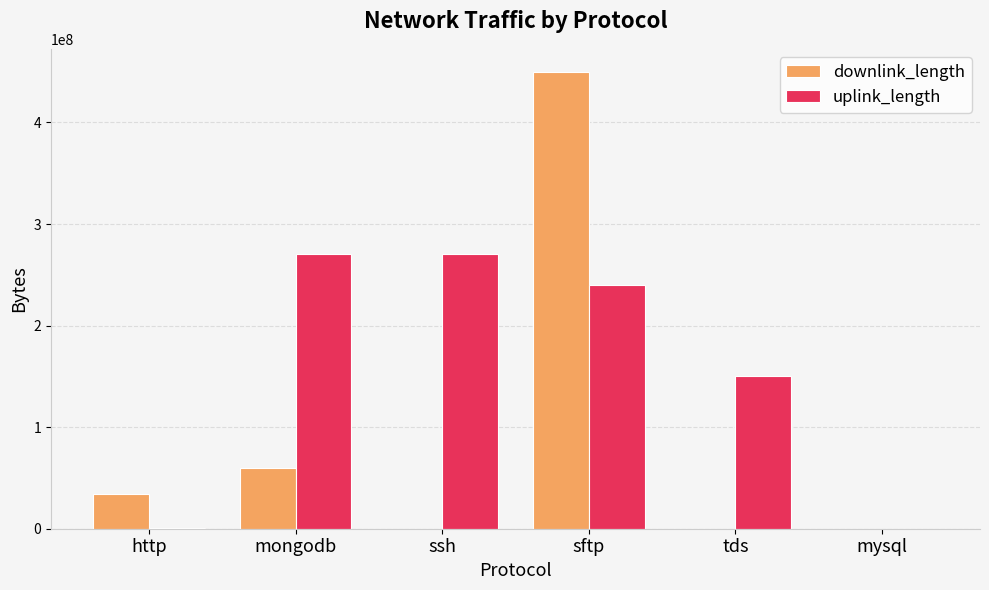

At which category is the sum across all series the highest?

sftp